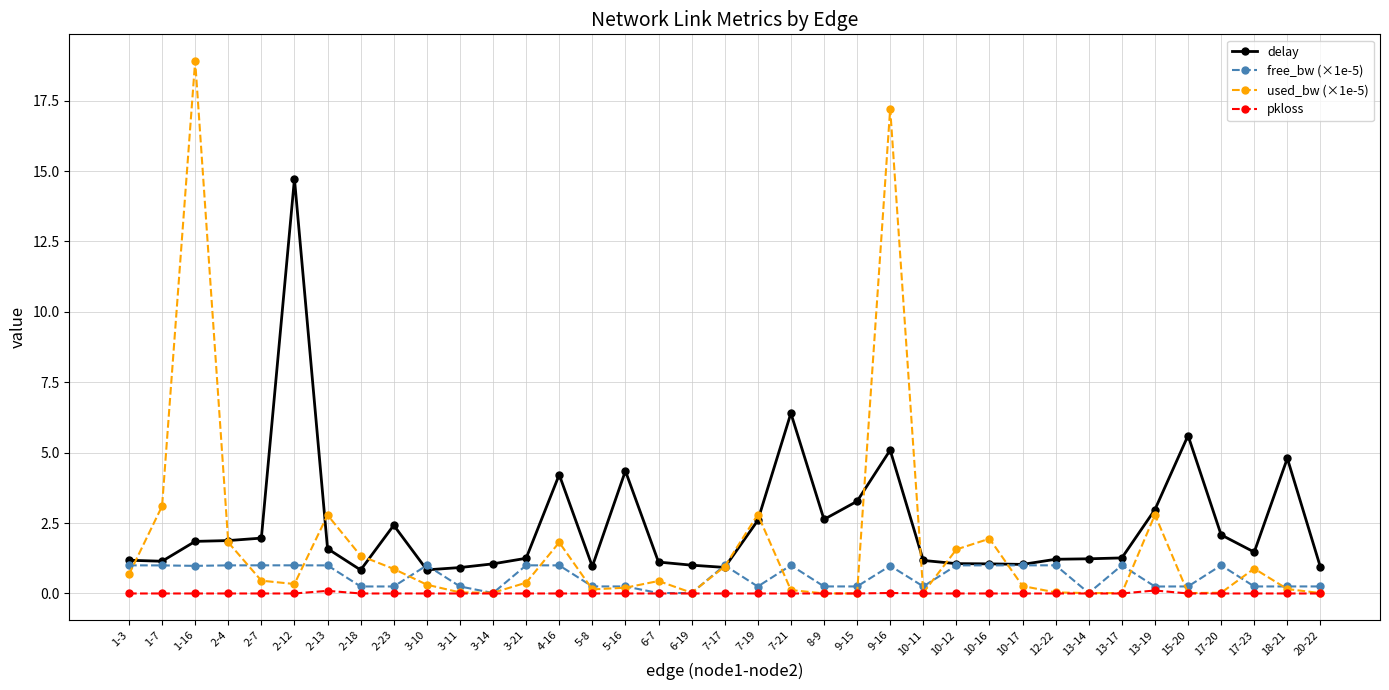

How many lines are shown in the chart?

4